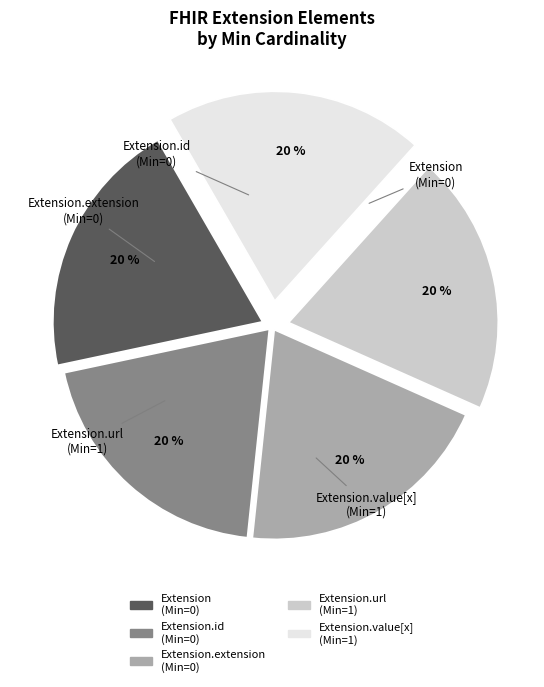

To the nearest percent, what is the average slice percentage?

20%